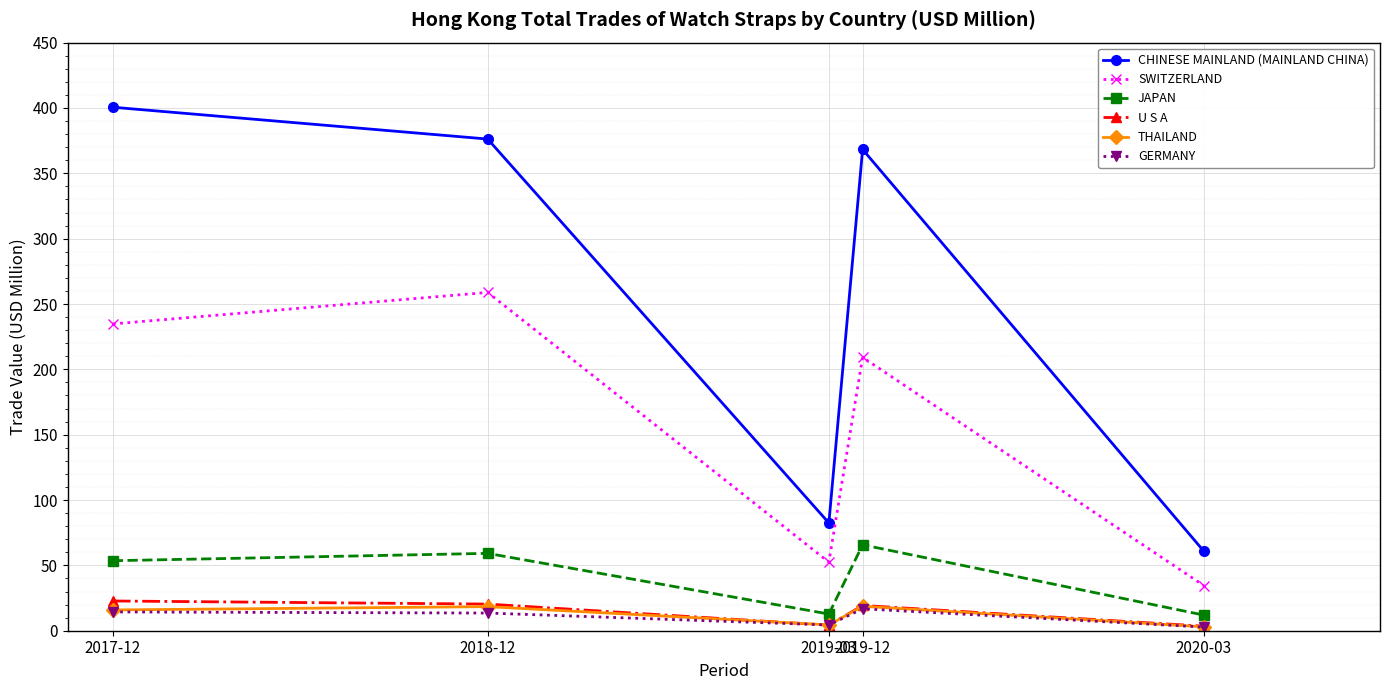

At which label does JAPAN first exceed 53?

2017-12